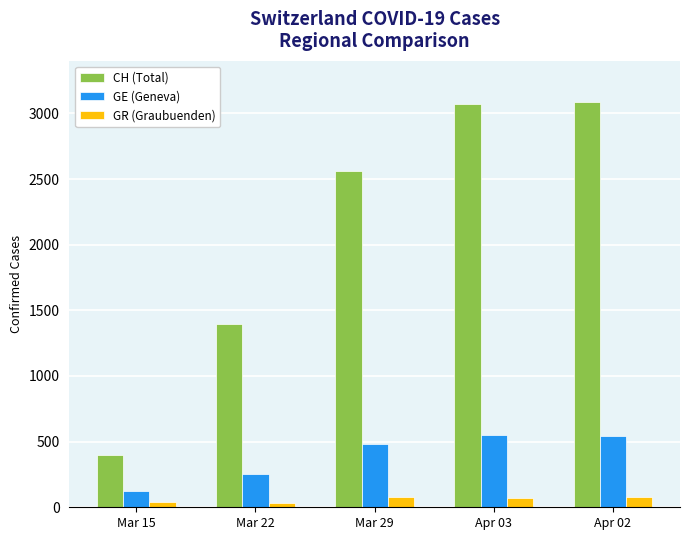

List the series in order of their peak value, lowest first.

GR (Graubuenden), GE (Geneva), CH (Total)